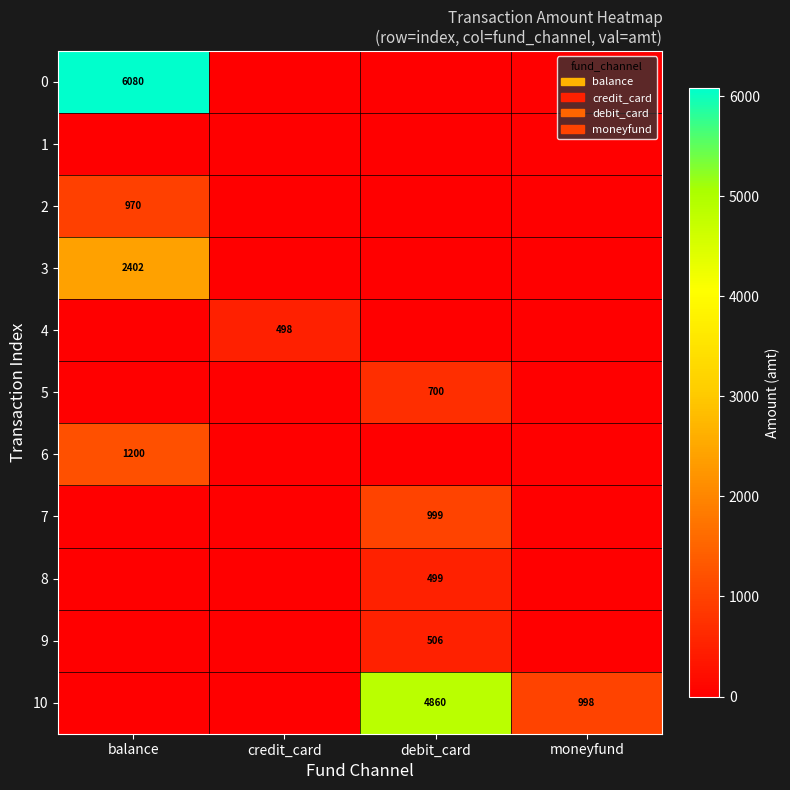

At which category is the sum across all series the highest?

balance